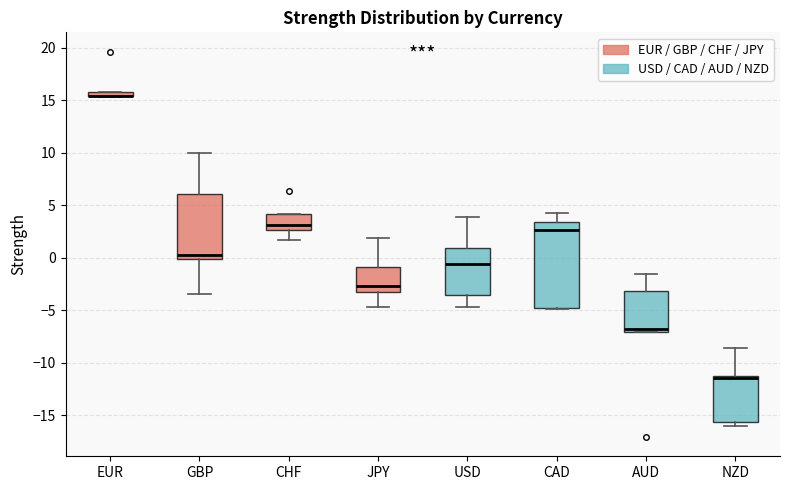

Where does the lower whisker of the box for USD end on the y-axis? The values are not printed on the chart, so give them approximately, as read against the axis.

-4.5